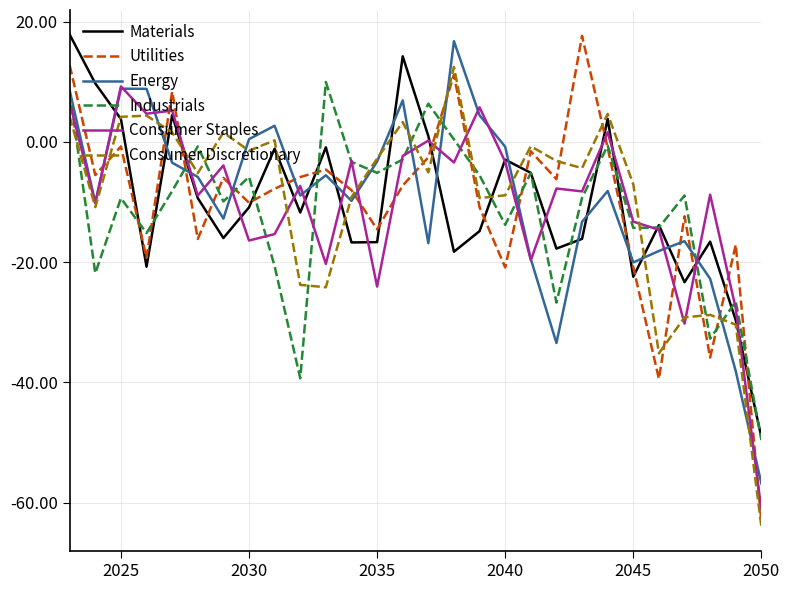

What is the minimum value shown in the chart?

-64.0